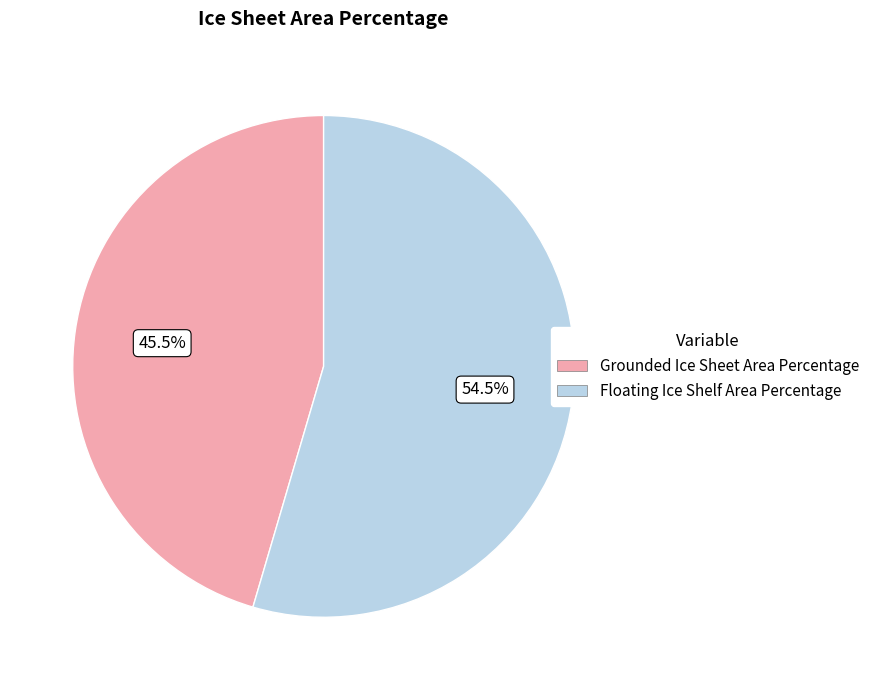

Rank the categories by value from lowest to highest.

Grounded Ice Sheet Area Percentage, Floating Ice Shelf Area Percentage